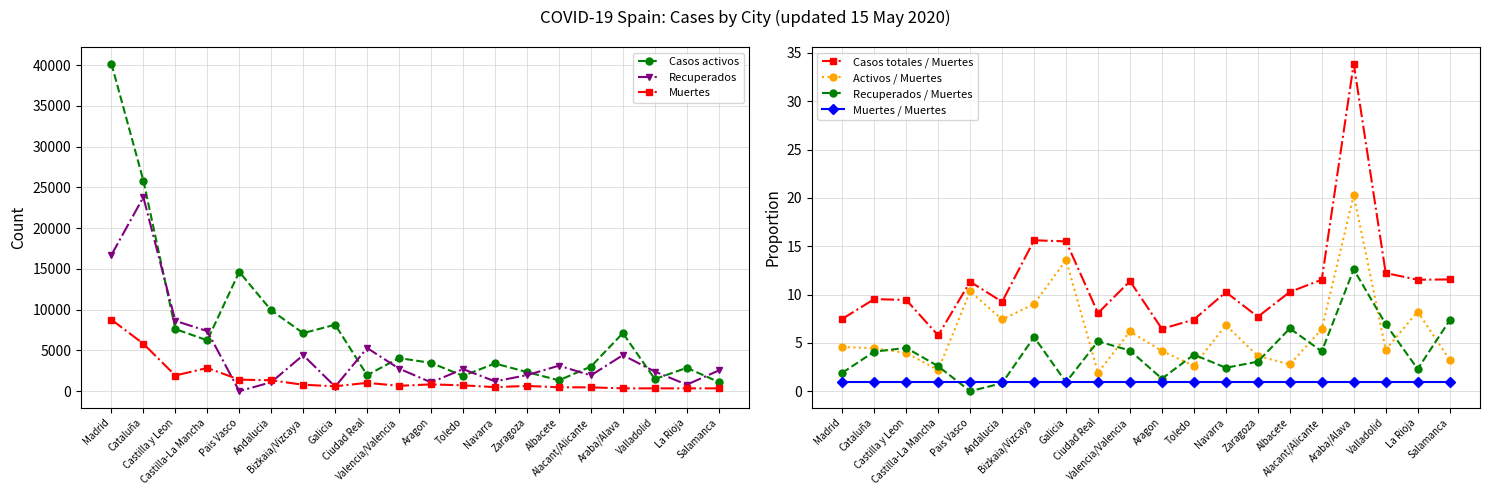

Reading left to right, extract all data points from this chart.

Muertes: 8779	5823	1925	2852	1418	1336	790	601	1026	658	836	716	498	644	482	470	351	347	348	347
Casos activos: 40199	25849	7621	6244	14646	9918	7124	8157	1967	4066	3471	1883	3400	2347	1335	3017	7124	1487	2867	1124
Recuperados: 16715	23810	8627	7374	0	1105	4423	559	5300	2767	1082	2708	1207	1968	3131	1938	4423	2408	799	2541